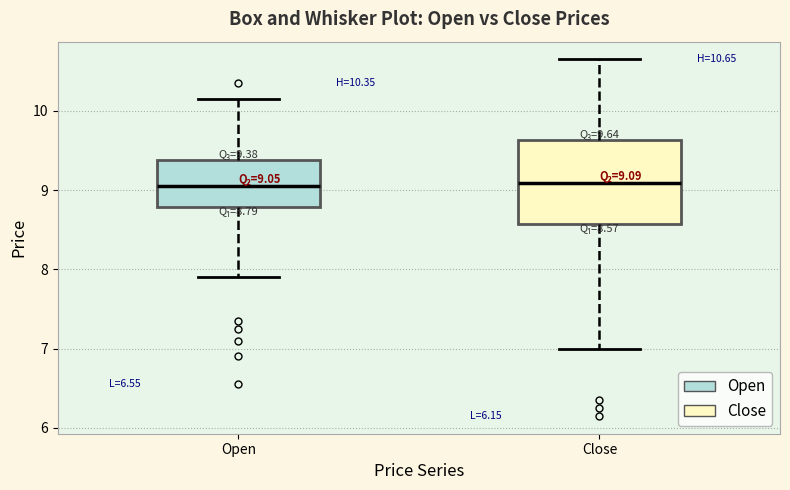

Comparing the boxes themselves (not the whiskers), which one is the tallest?

Close